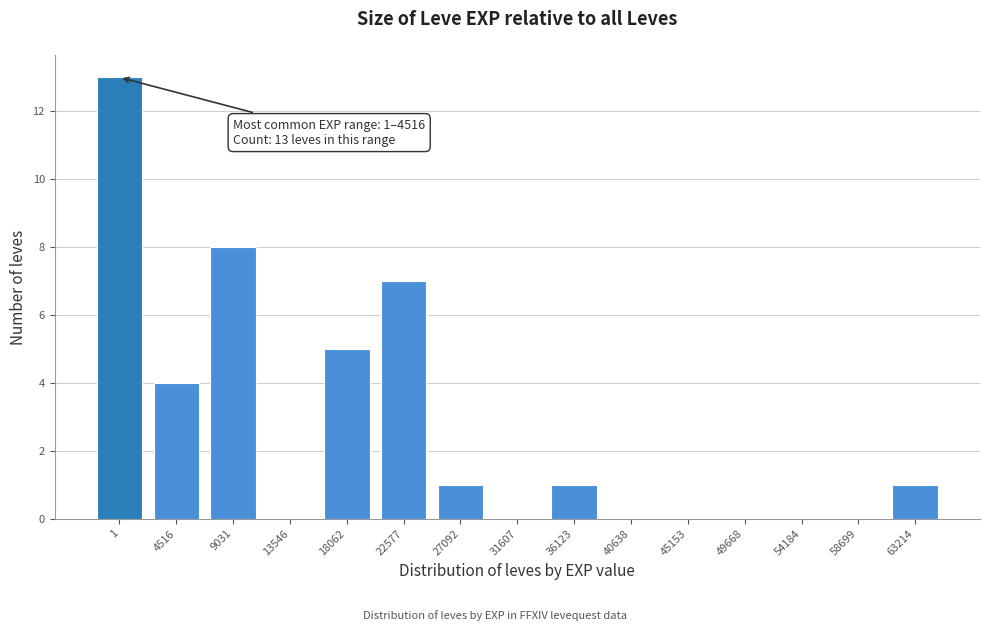

Reading left to right, extract all data points from this chart.

1=13	4516=4	9031=8	13546=0	18062=5	22577=7	27092=1	31607=0	36123=1	40638=0	45153=0	49668=0	54184=0	58699=0	63214=1